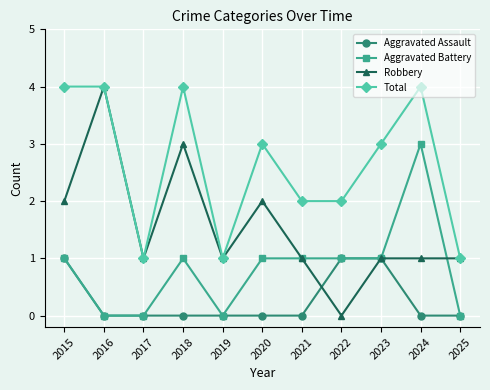

Reading left to right, extract all data points from this chart.

Aggravated Assault: 2015=1	2016=0	2017=0	2018=0	2019=0	2020=0	2021=0	2022=1	2023=1	2024=0	2025=0
Aggravated Battery: 2015=1	2016=0	2017=0	2018=1	2019=0	2020=1	2021=1	2022=1	2023=1	2024=3	2025=0
Robbery: 2015=2	2016=4	2017=1	2018=3	2019=1	2020=2	2021=1	2022=0	2023=1	2024=1	2025=1
Total: 2015=4	2016=4	2017=1	2018=4	2019=1	2020=3	2021=2	2022=2	2023=3	2024=4	2025=1